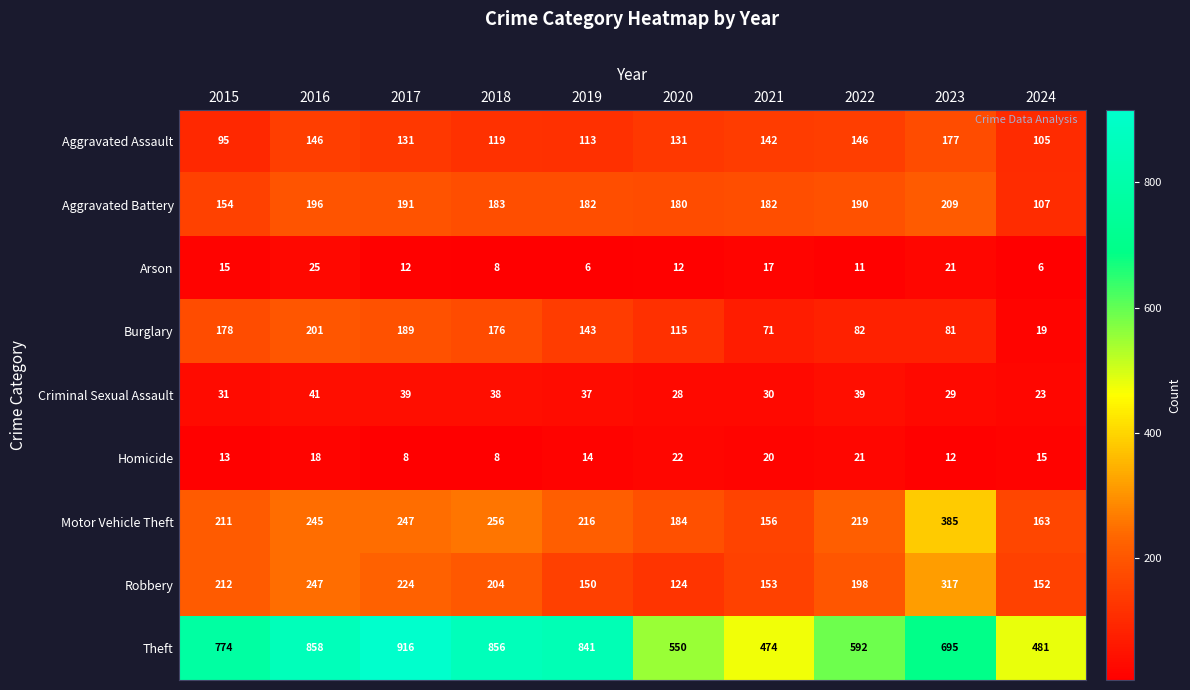

What is the sum of all Motor Vehicle Theft values?

2282